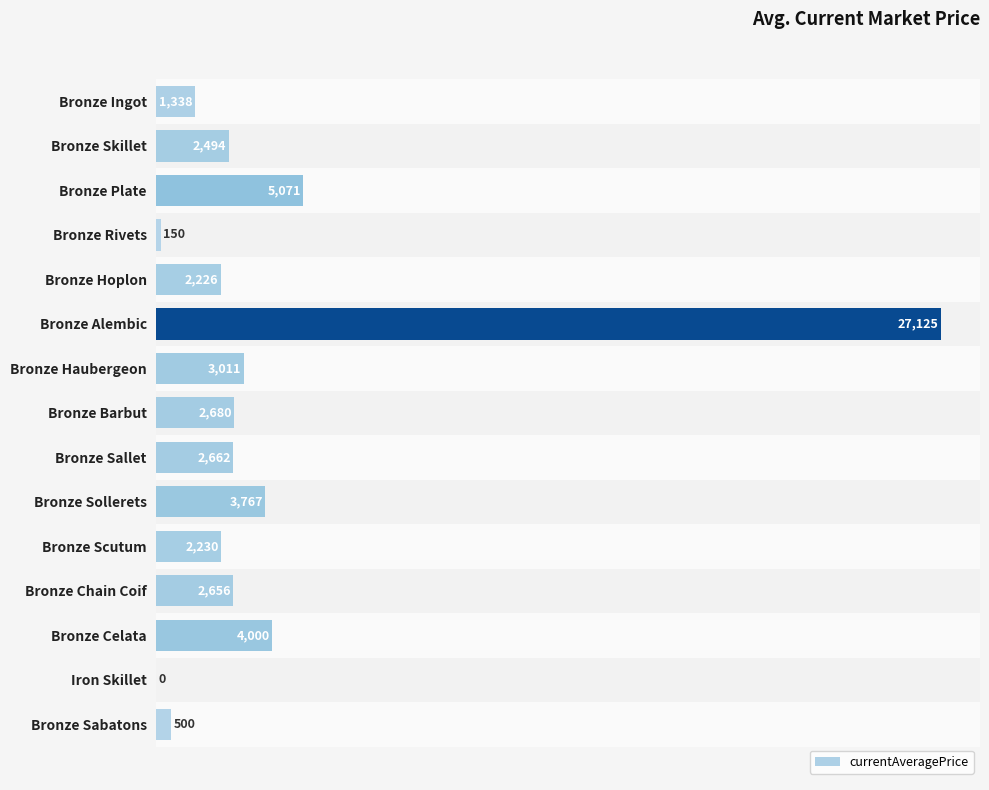

Are the bars horizontal?

Yes